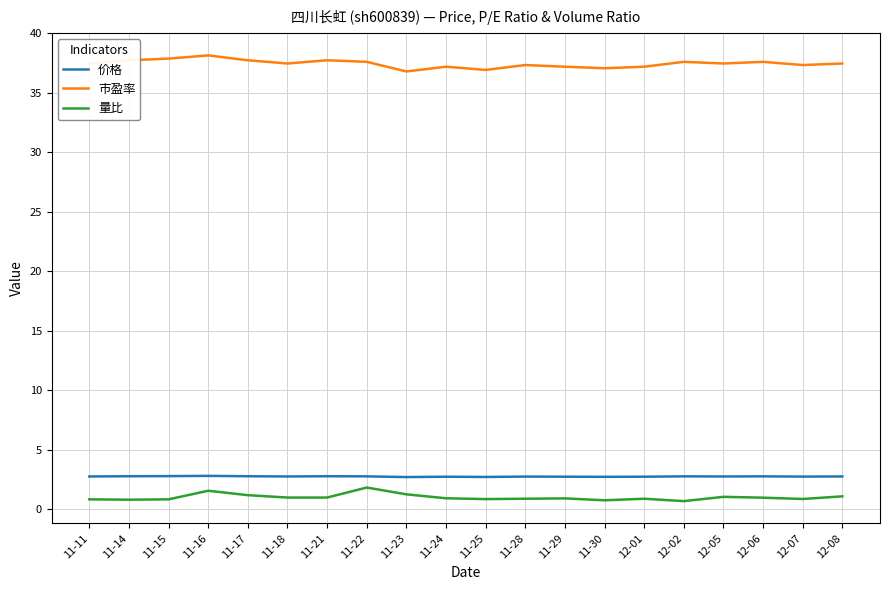

Is it true that 价格 equals 2.8 at 12-06?

True